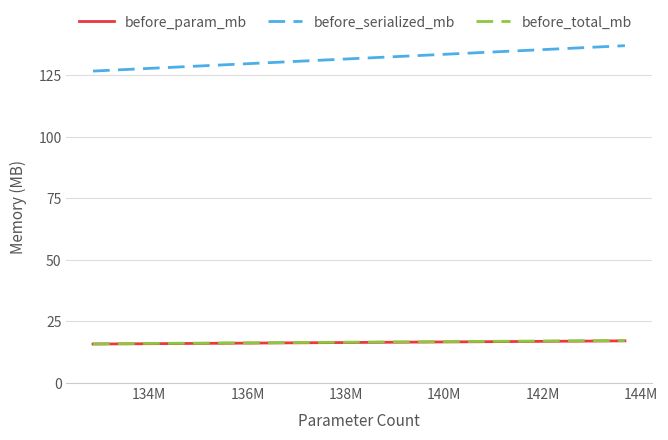

What is the highest value of the before_serialized_mb series?

137.0